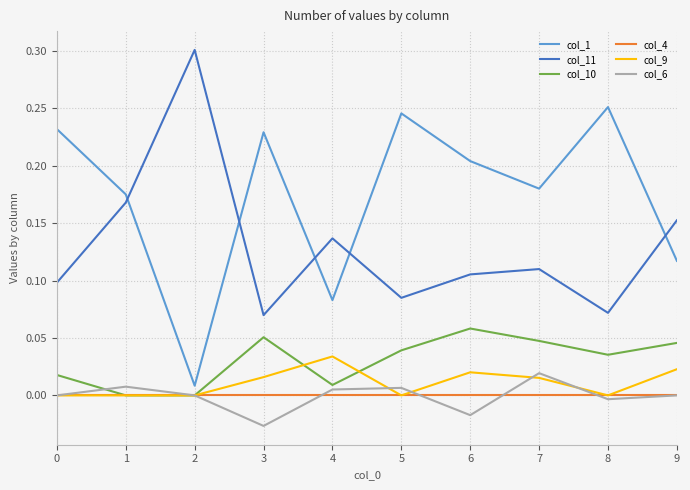

True or false: col_6 has a value of 0.0 at 7.

True